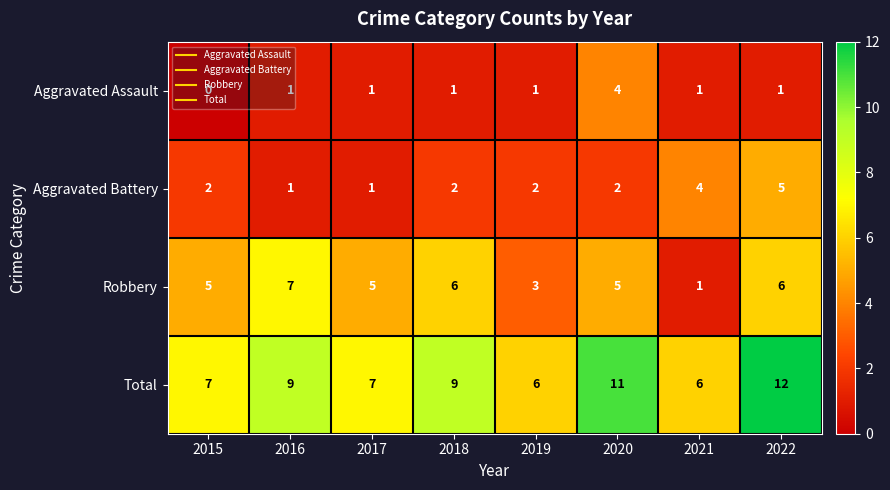

Which category has the highest value across all series?

2022